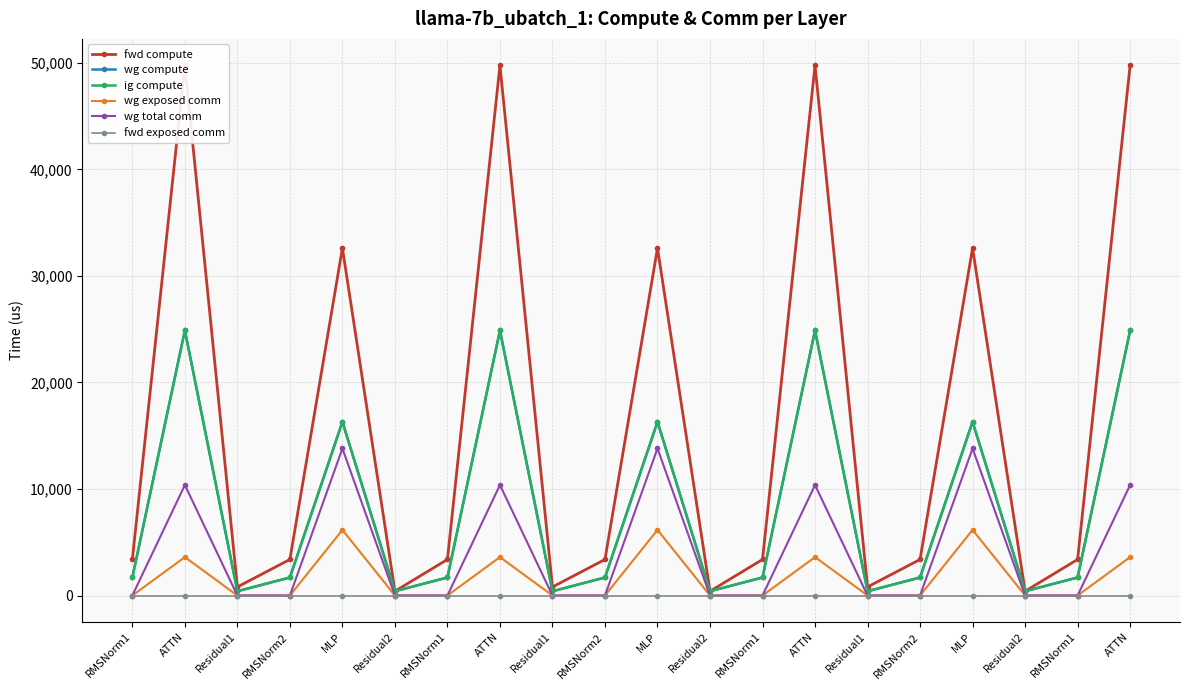

Where is ig compute nearest to the value 12639?

MLP